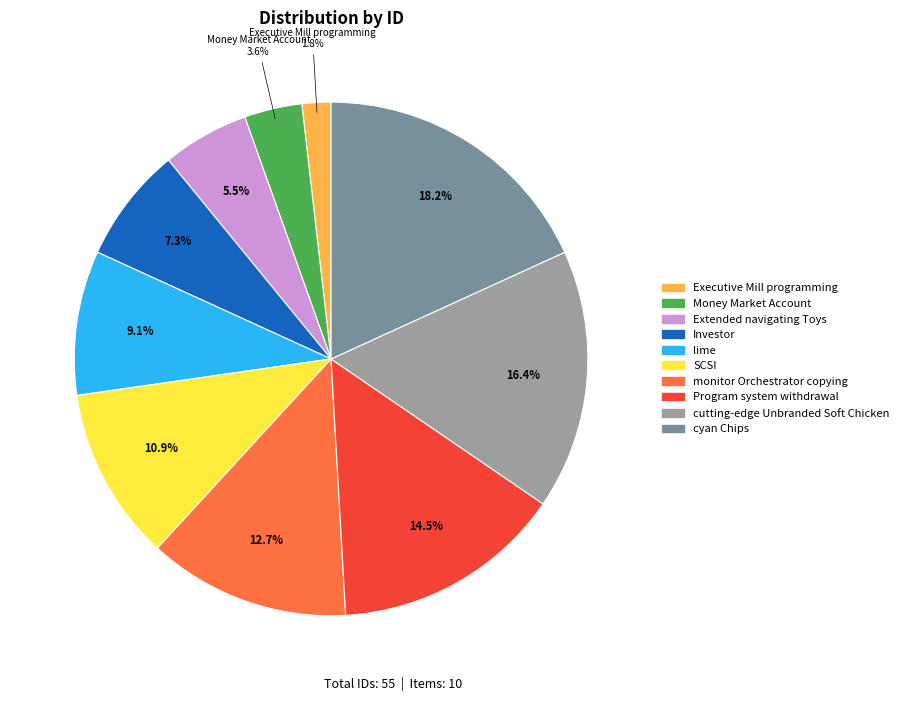

The Investor slice represents 7% of the pie. True or false?

True